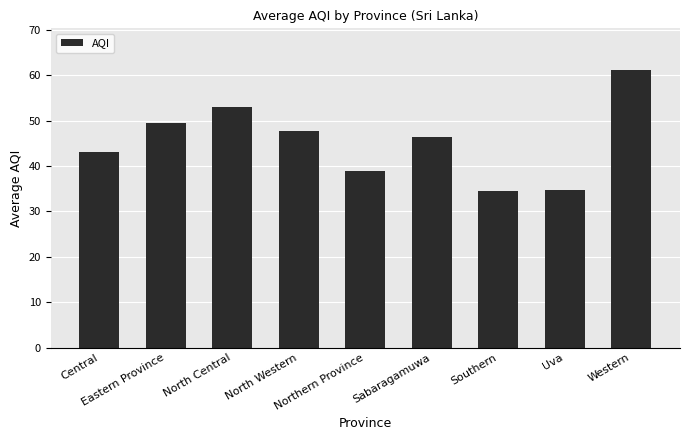

What position from the left is Northern Province?

5